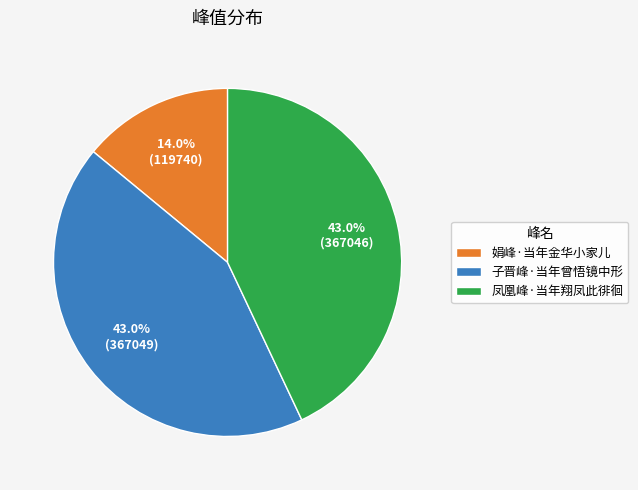

Which has a higher value, 娟峰·当年金华小家儿 or 子晋峰·当年曾悟镜中形?

子晋峰·当年曾悟镜中形